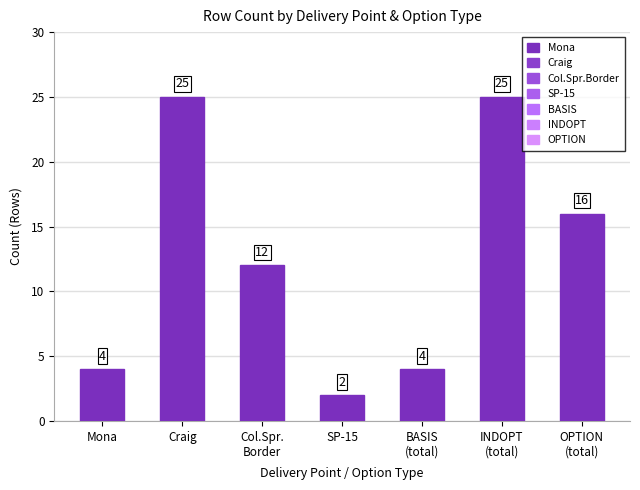

The chart shows a value of 25 at Craig. True or false?

True